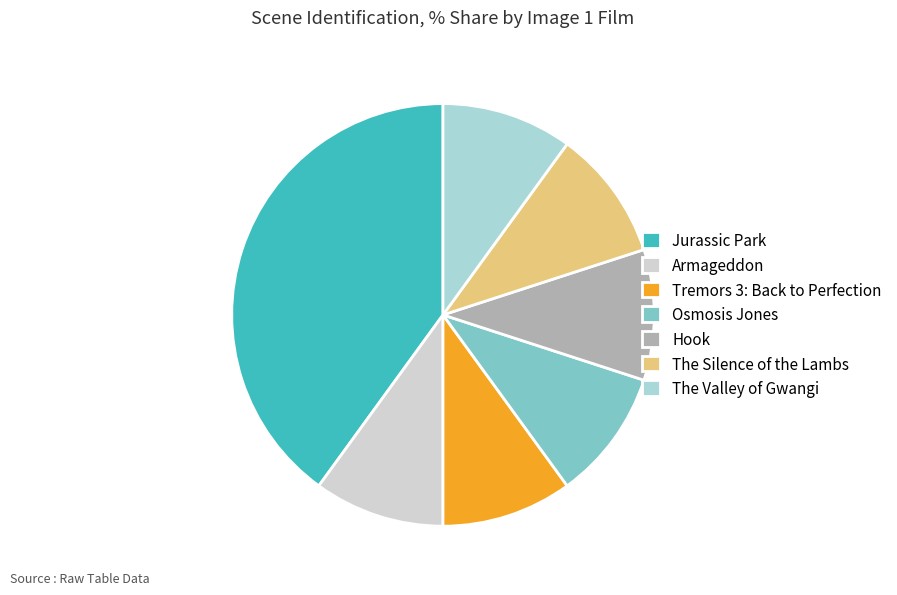

Is it true that The Valley of Gwangi is 10% of the pie?

True